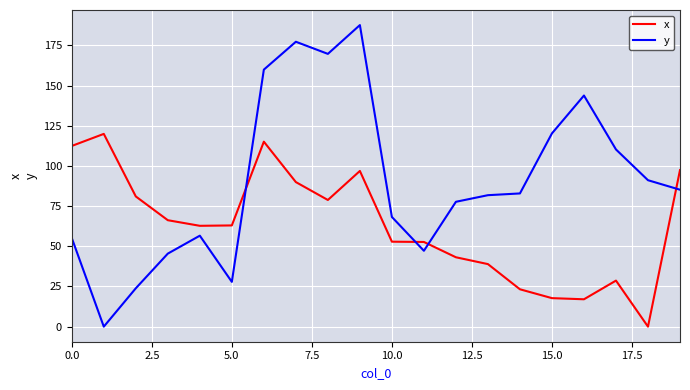

Which series has the largest range (max minus min)?

y